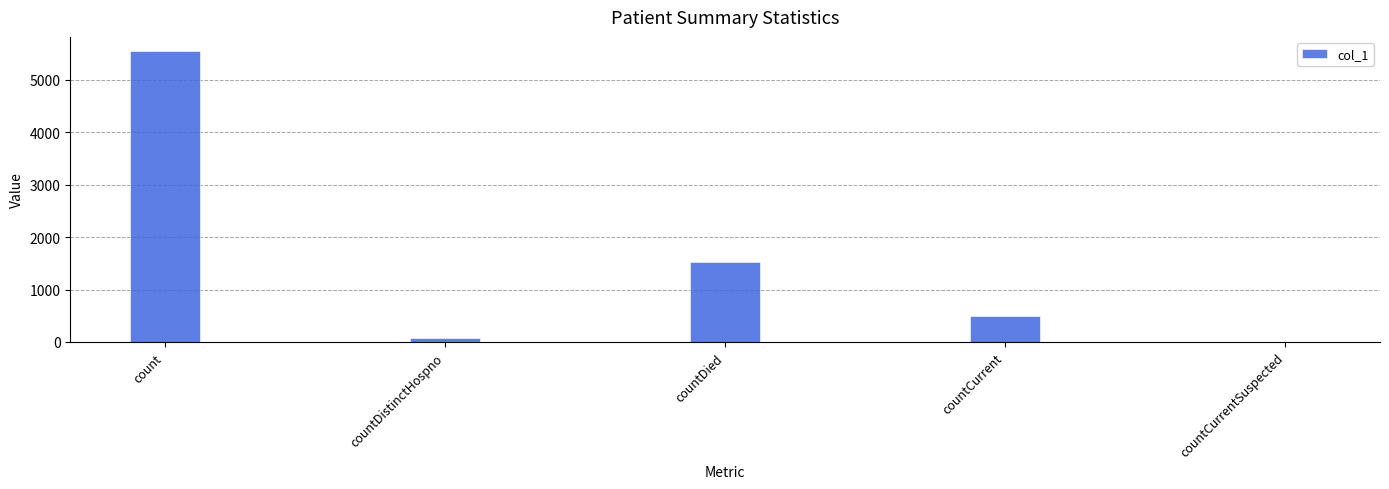

What is the change in value from countDied to countCurrent?

-1030